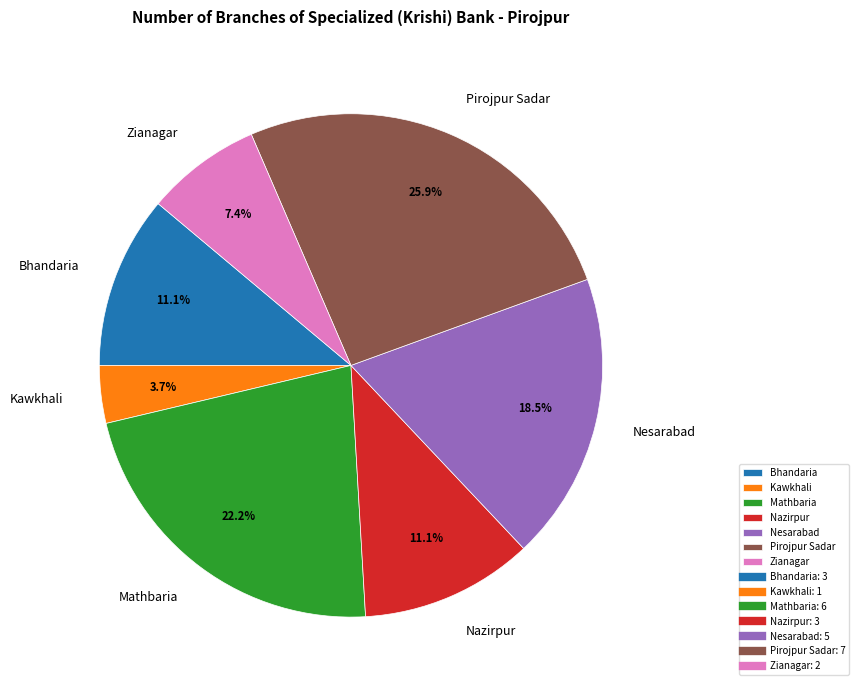

Is it true that Kawkhali is 4% of the pie?

True